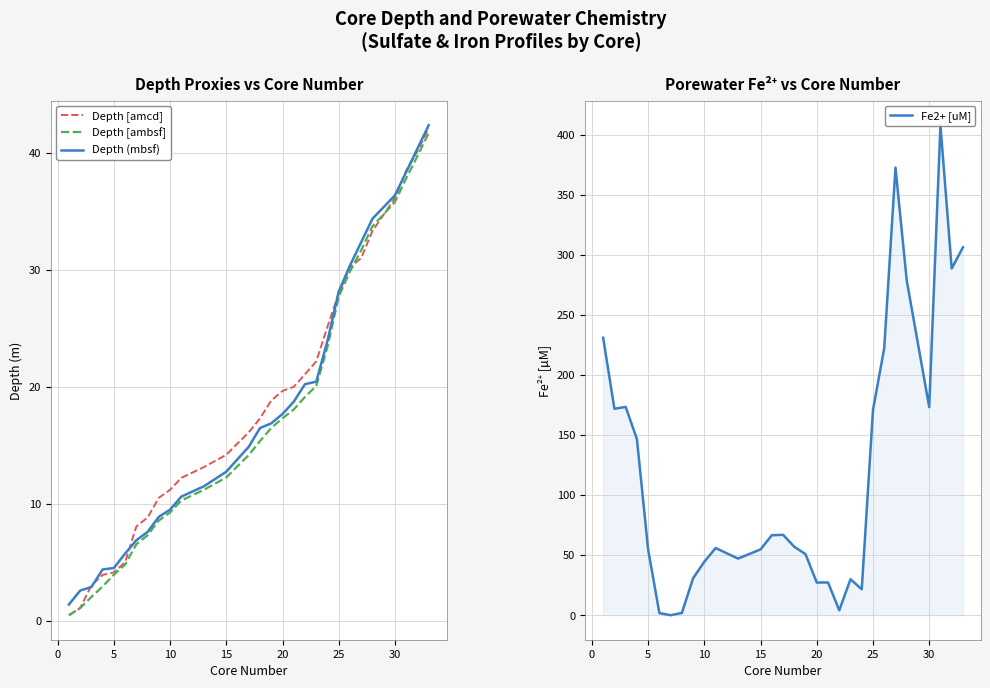

Reading right to left, extract all data points from this chart.

Depth [amcd]: 42.1	40.2	38.5	36.1	33.3	31.0	30.2	28.0	25.1	22.2	21.1	20.0	19.7	18.8	17.3	16.1	15.2	14.2	13.1	12.2	11.2	10.5	8.8	8.1	5.0	4.1	3.9	3.0	1.1	0.5
Depth [ambsf]: 41.7	39.7	37.8	35.8	33.7	31.7	29.9	27.7	23.4	20.1	19.1	18.1	17.3	16.5	15.4	14.2	13.2	12.2	11.2	10.3	9.3	8.6	7.3	6.5	4.8	3.9	2.9	2.0	1.1	0.5
Depth (mbsf): 42.4	40.4	38.4	36.4	34.4	32.4	30.4	28.1	23.9	20.4	20.2	18.7	17.7	16.9	16.5	14.9	13.8	12.7	11.5	10.6	9.5	8.9	7.6	6.9	5.7	4.5	4.4	2.9	2.6	1.4
Fe2+ [uM]: 306.6	288.8	408.3	173.4	279.0	373.0	222.6	171.0	21.6	30.0	4.1	27.3	27.2	50.9	57.0	67.0	66.7	54.9	47.2	56.0	44.6	30.8	1.9	0.0	1.8	54.7	146.9	173.6	172.0	231.2